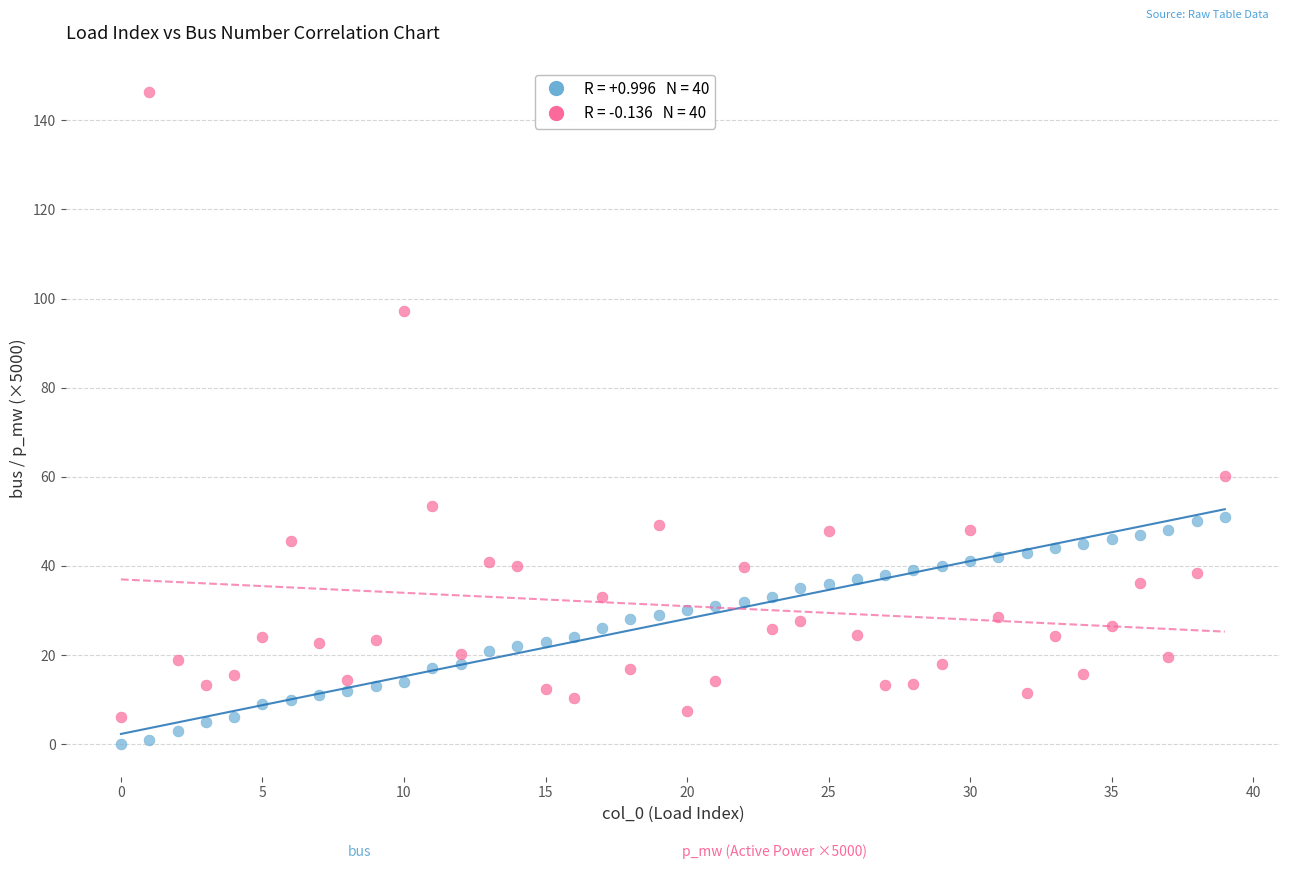

Across all series, what Y value is closest to 73?

60.1